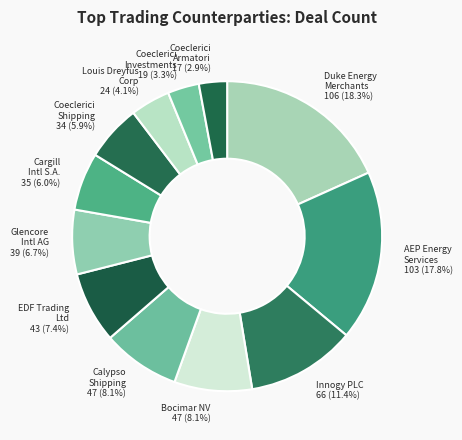

What percentage is NOT represented by Coeclerici Armatori 17 (2.9%)?

97.1%